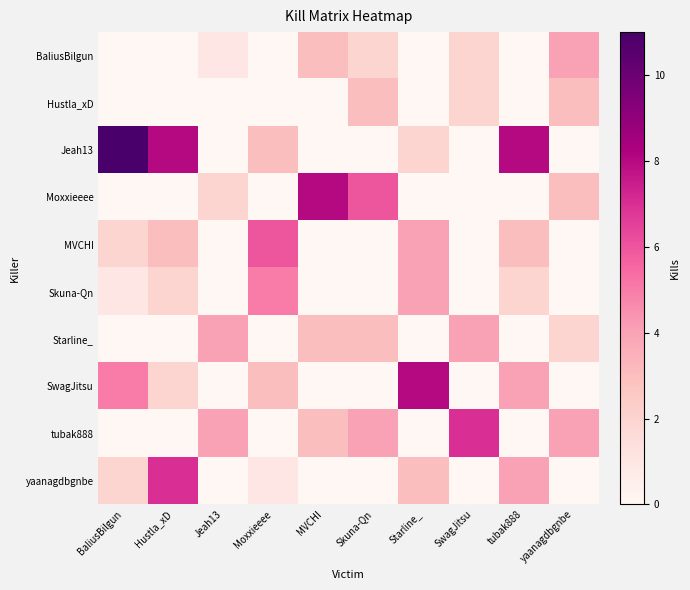

Reading left to right, list all the values displayed in this chart.

BaliusBilgun: BaliusBilgun=0	Hustla_xD=0	Jeah13=1	Moxxieeee=0	MVCHI=3	Skuna-Qn=2	Starline_=0	SwagJitsu=2	tubak888=0	yaanagdbgnbe=4
Hustla_xD: BaliusBilgun=0	Hustla_xD=0	Jeah13=0	Moxxieeee=0	MVCHI=0	Skuna-Qn=3	Starline_=0	SwagJitsu=2	tubak888=0	yaanagdbgnbe=3
Jeah13: BaliusBilgun=11	Hustla_xD=8	Jeah13=0	Moxxieeee=3	MVCHI=0	Skuna-Qn=0	Starline_=2	SwagJitsu=0	tubak888=8	yaanagdbgnbe=0
Moxxieeee: BaliusBilgun=0	Hustla_xD=0	Jeah13=2	Moxxieeee=0	MVCHI=8	Skuna-Qn=6	Starline_=0	SwagJitsu=0	tubak888=0	yaanagdbgnbe=3
MVCHI: BaliusBilgun=2	Hustla_xD=3	Jeah13=0	Moxxieeee=6	MVCHI=0	Skuna-Qn=0	Starline_=4	SwagJitsu=0	tubak888=3	yaanagdbgnbe=0
Skuna-Qn: BaliusBilgun=1	Hustla_xD=2	Jeah13=0	Moxxieeee=5	MVCHI=0	Skuna-Qn=0	Starline_=4	SwagJitsu=0	tubak888=2	yaanagdbgnbe=0
Starline_: BaliusBilgun=0	Hustla_xD=0	Jeah13=4	Moxxieeee=0	MVCHI=3	Skuna-Qn=3	Starline_=0	SwagJitsu=4	tubak888=0	yaanagdbgnbe=2
SwagJitsu: BaliusBilgun=5	Hustla_xD=2	Jeah13=0	Moxxieeee=3	MVCHI=0	Skuna-Qn=0	Starline_=8	SwagJitsu=0	tubak888=4	yaanagdbgnbe=0
tubak888: BaliusBilgun=0	Hustla_xD=0	Jeah13=4	Moxxieeee=0	MVCHI=3	Skuna-Qn=4	Starline_=0	SwagJitsu=7	tubak888=0	yaanagdbgnbe=4
yaanagdbgnbe: BaliusBilgun=2	Hustla_xD=7	Jeah13=0	Moxxieeee=1	MVCHI=0	Skuna-Qn=0	Starline_=3	SwagJitsu=0	tubak888=4	yaanagdbgnbe=0